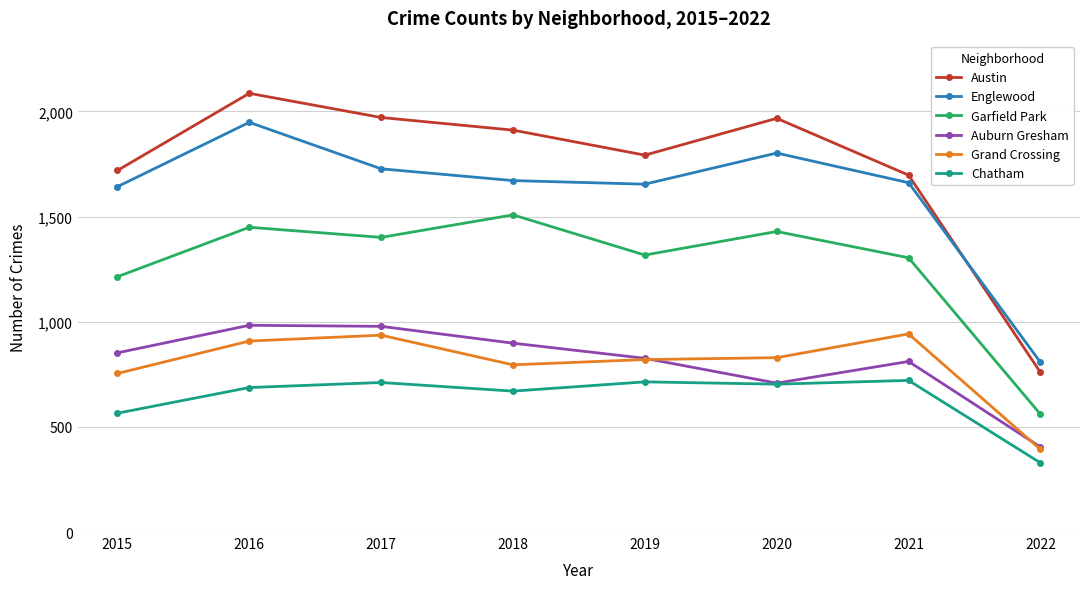

What is the total value across all series at 2015?

6746